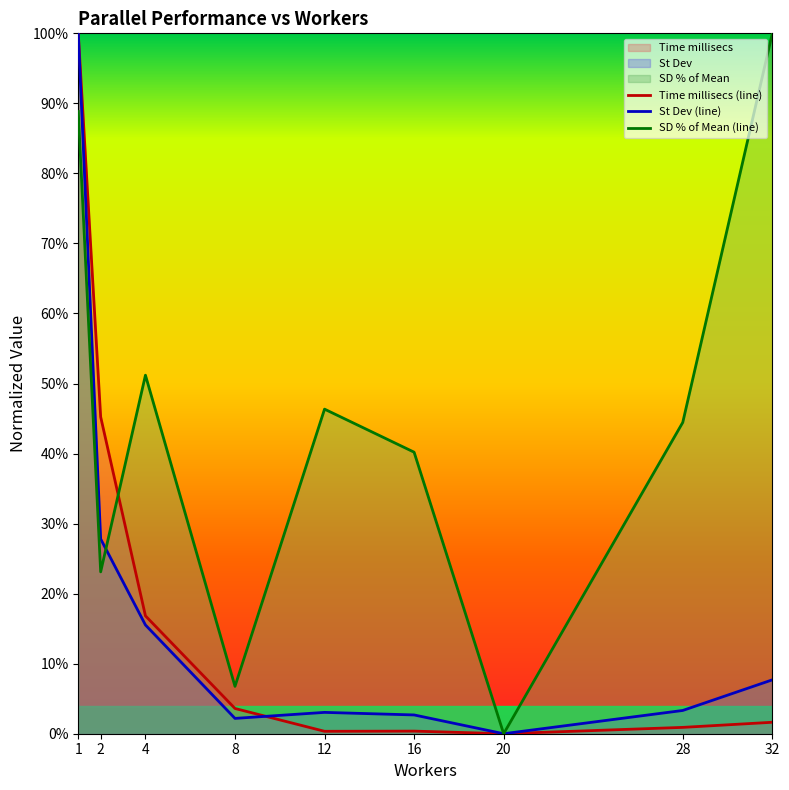

Which category has the lowest value in the Time millisecs series?

20